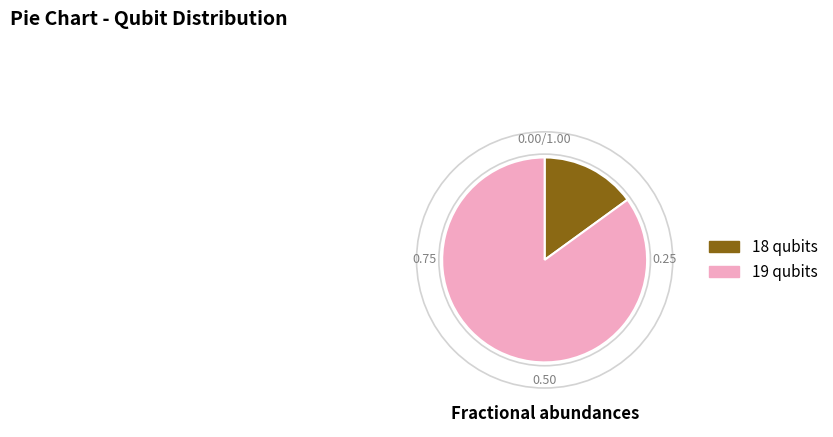

Rank the categories by value from highest to lowest.

19 qubits, 18 qubits